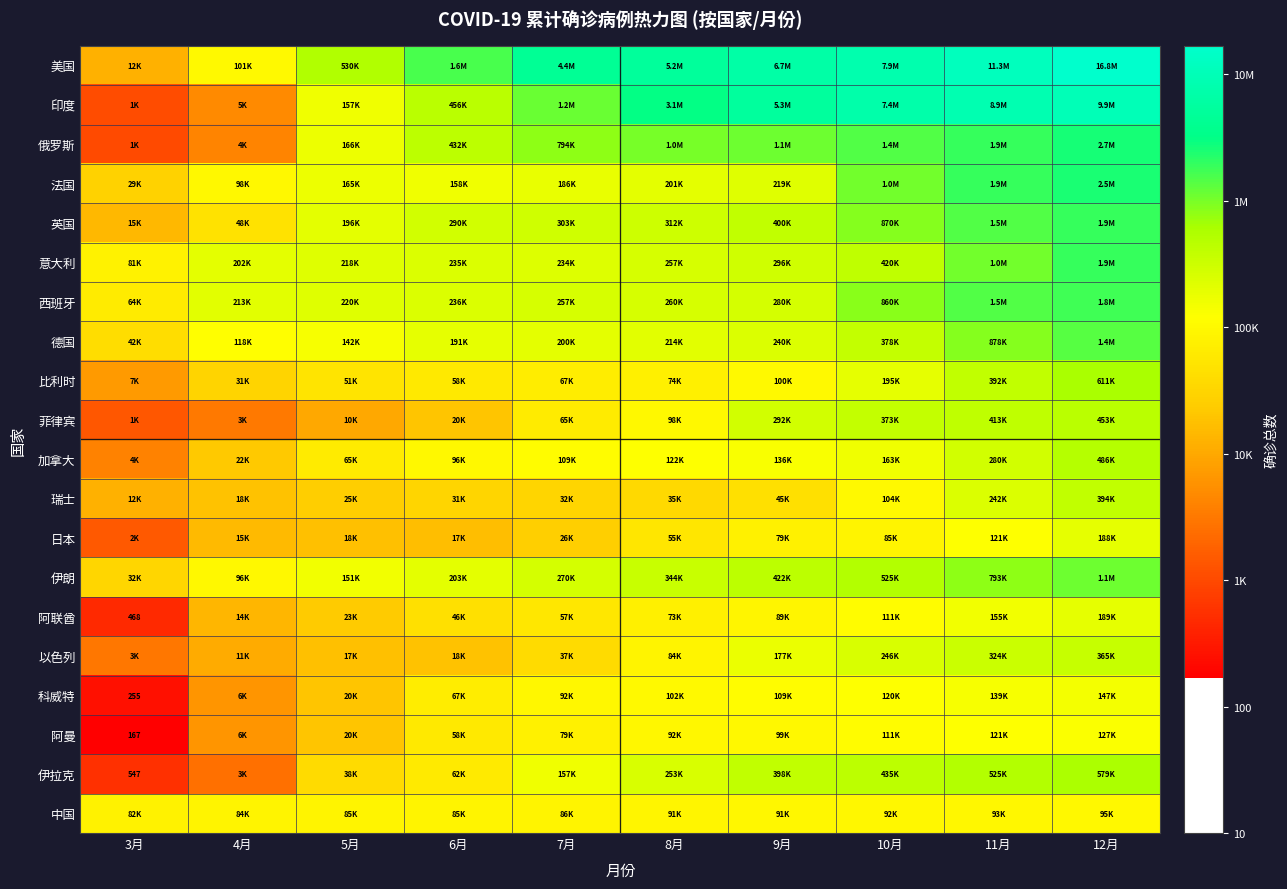

Which category has the lowest value across all series?

3月